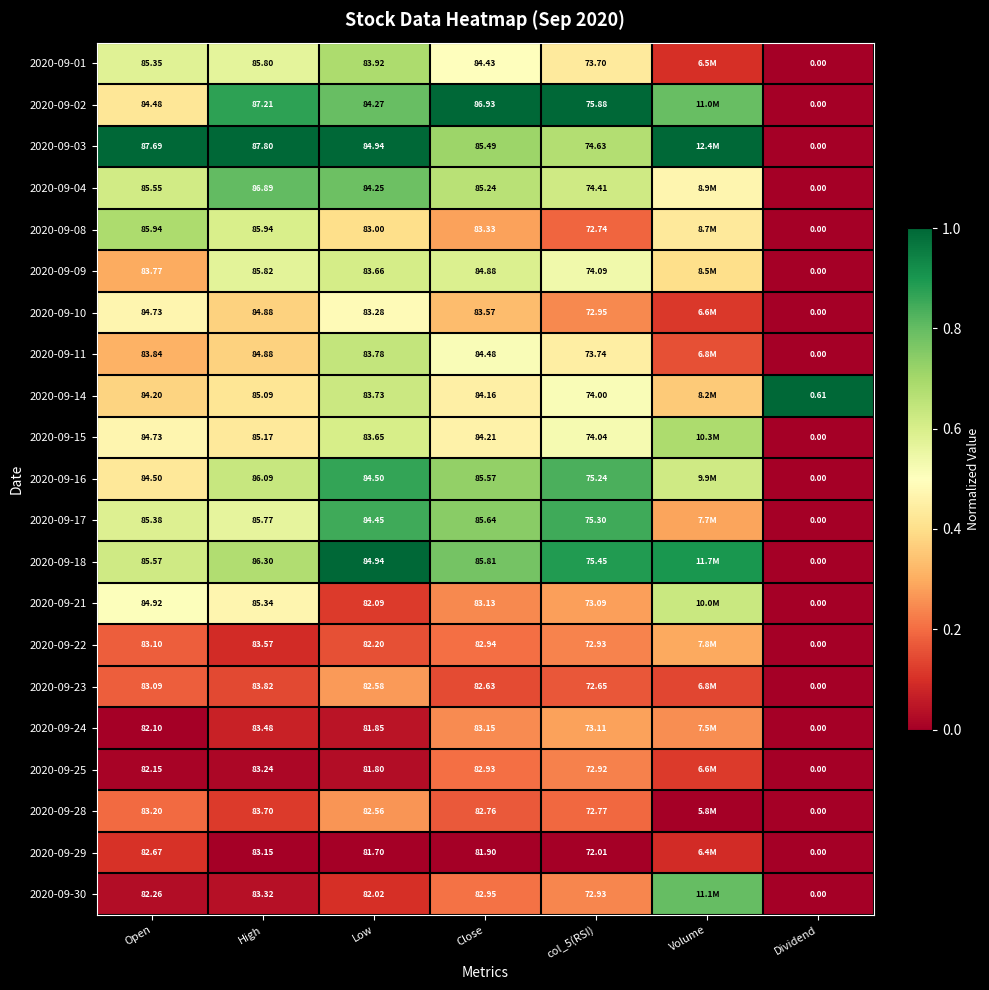

The value of 2020-09-25 at Dividend is -0.1. True or false?

False